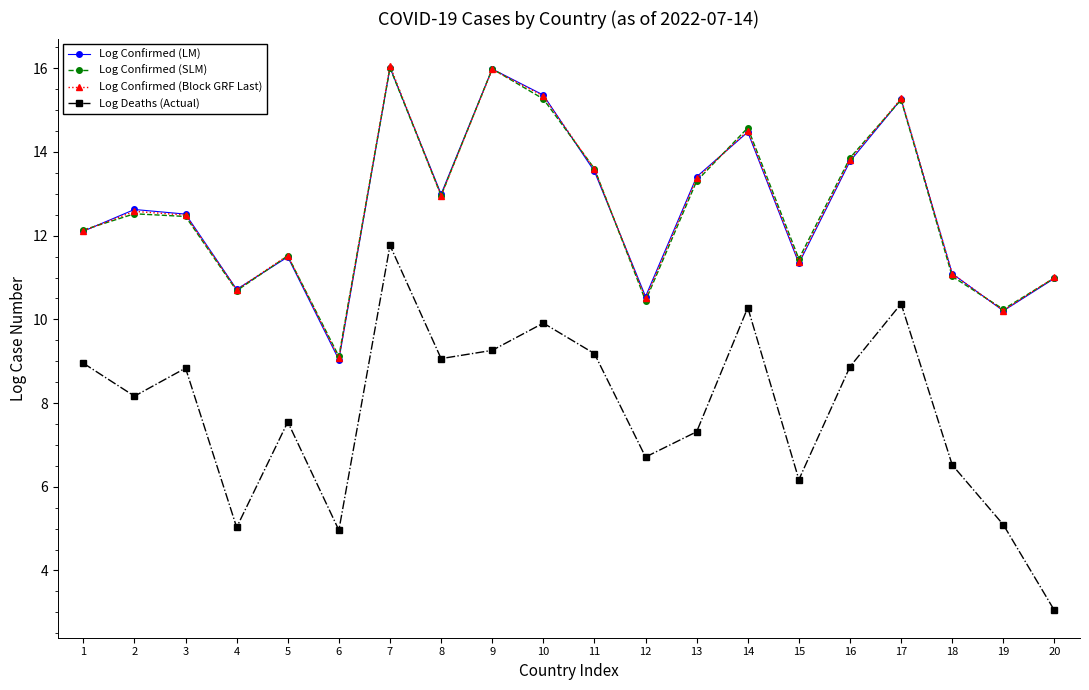

What is the total value across all series at 2?

45.9